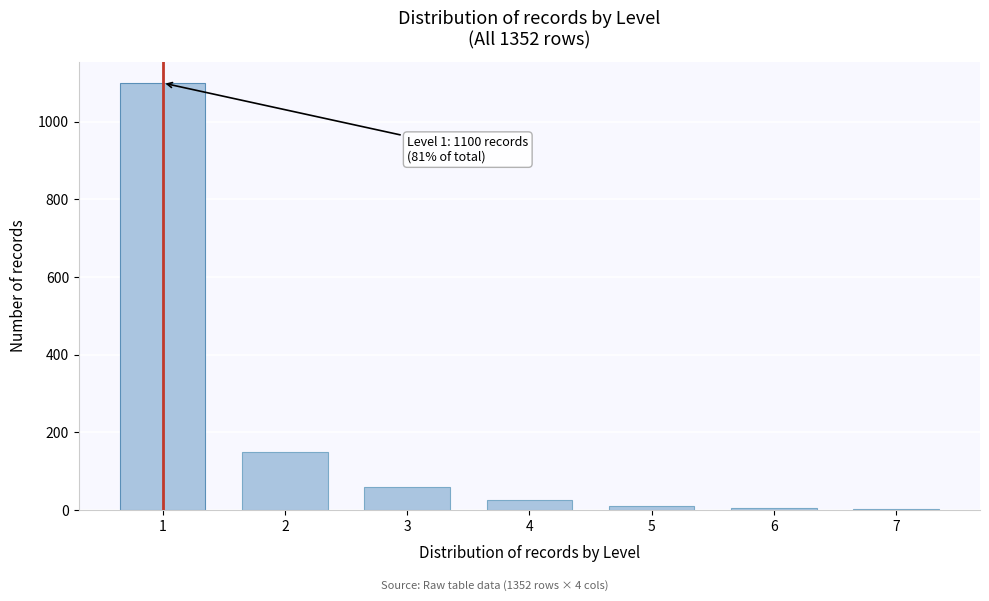

Is it true that the value at 3 is 60?

True